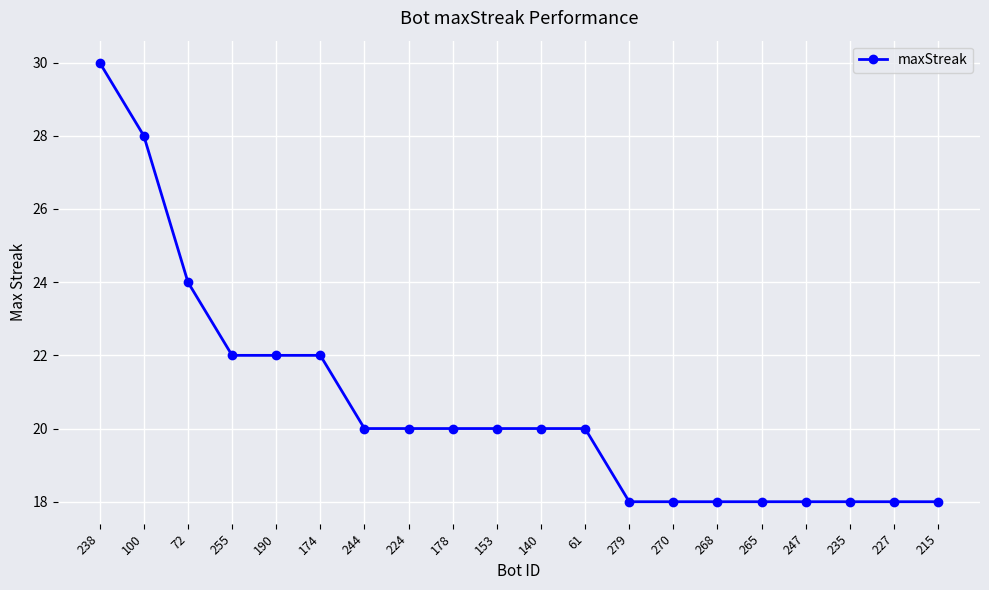

What is the ratio of the value at 270 to the value at 61?

0.9